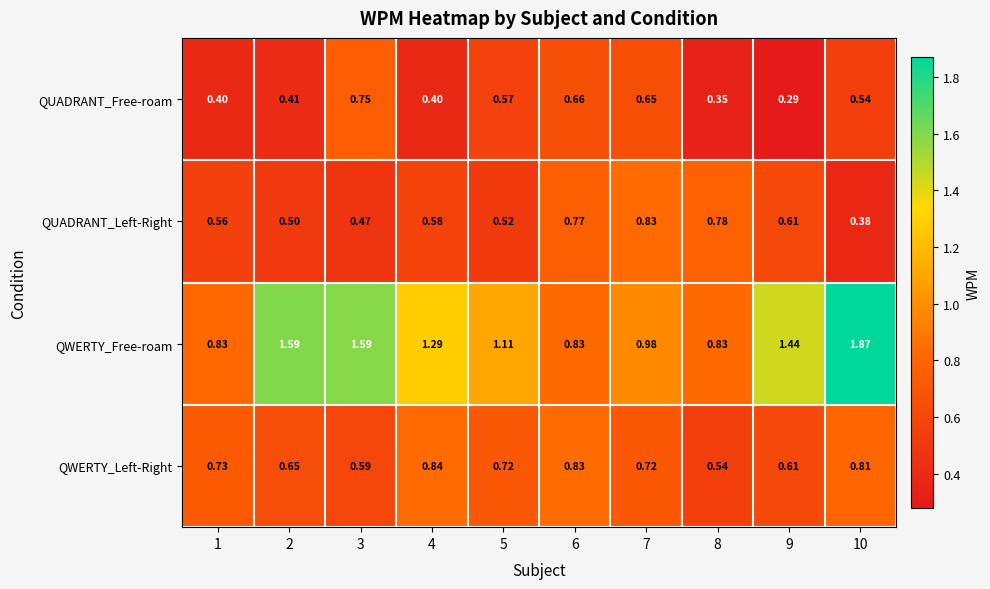

How many data points does each series have?

10